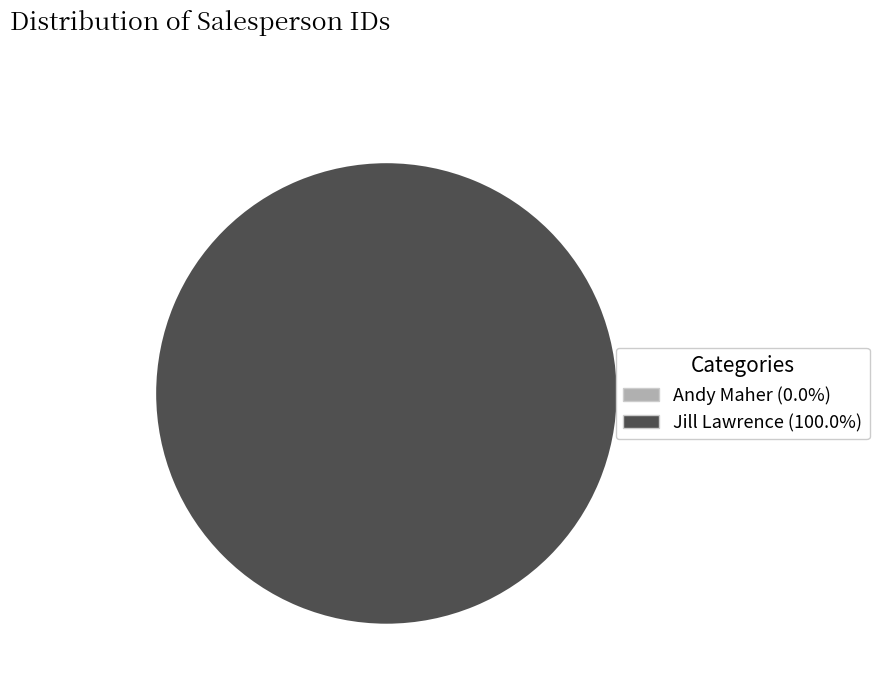

How many slices are in this pie chart?

2